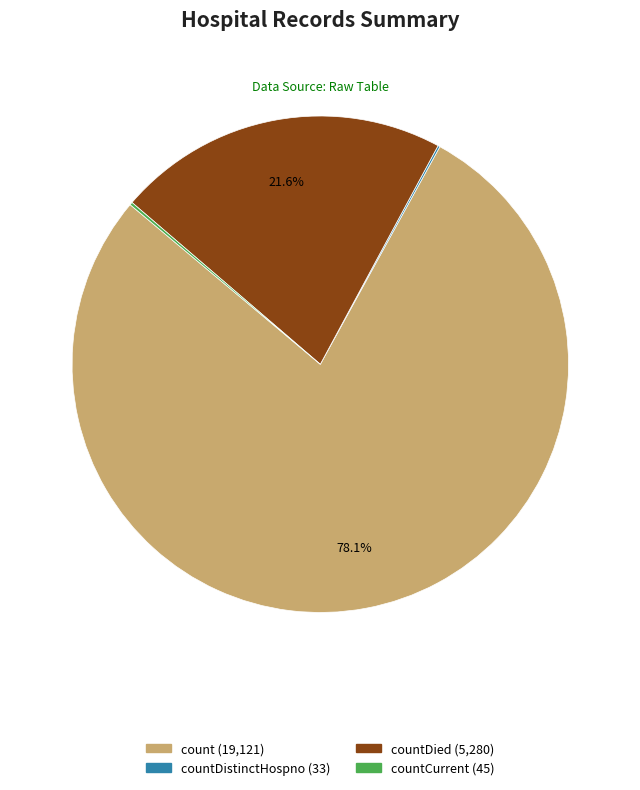

To the nearest percent, what is the difference between the largest and smallest slice percentages?

78%